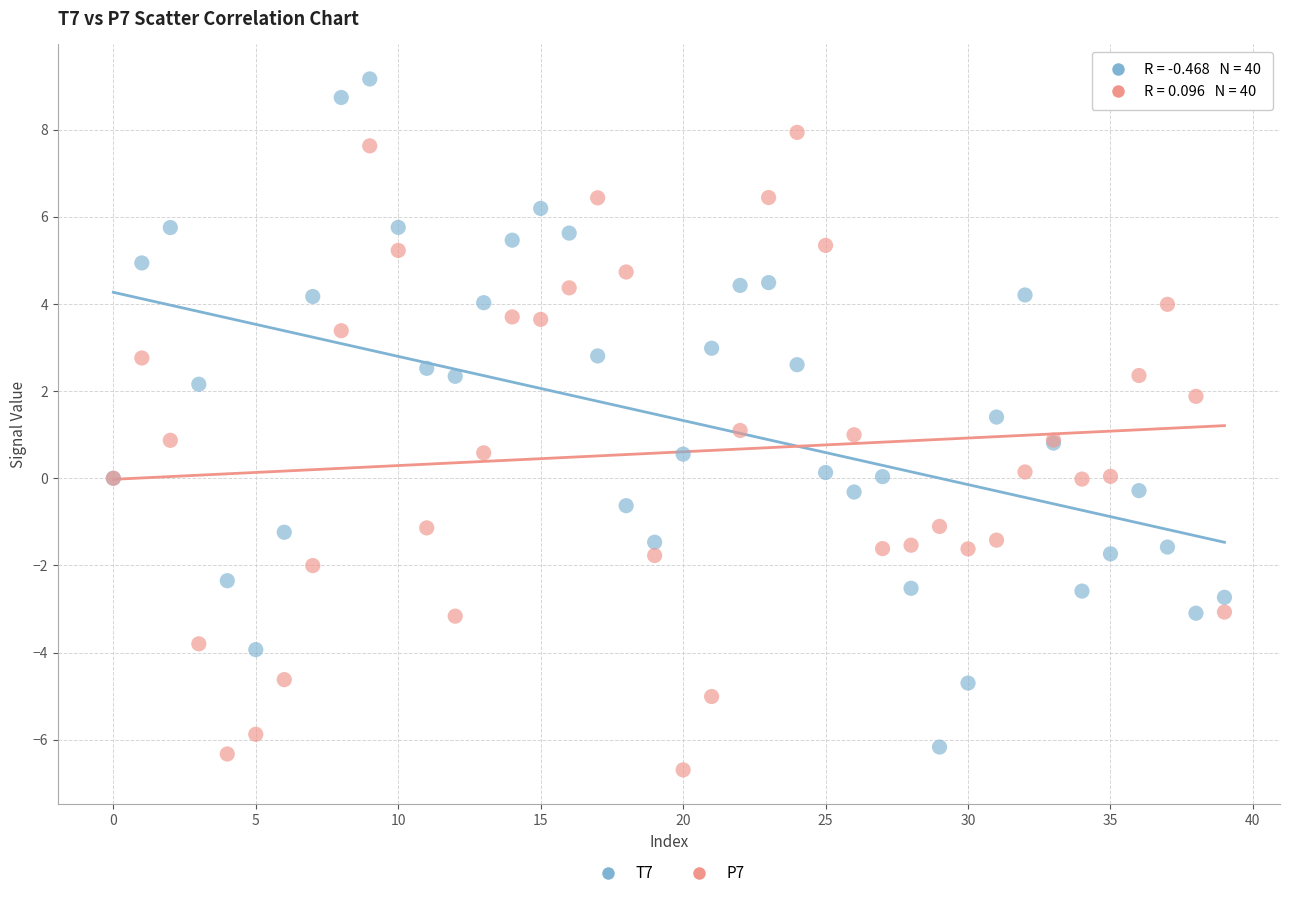

Which series contains the highest Y value?

T7